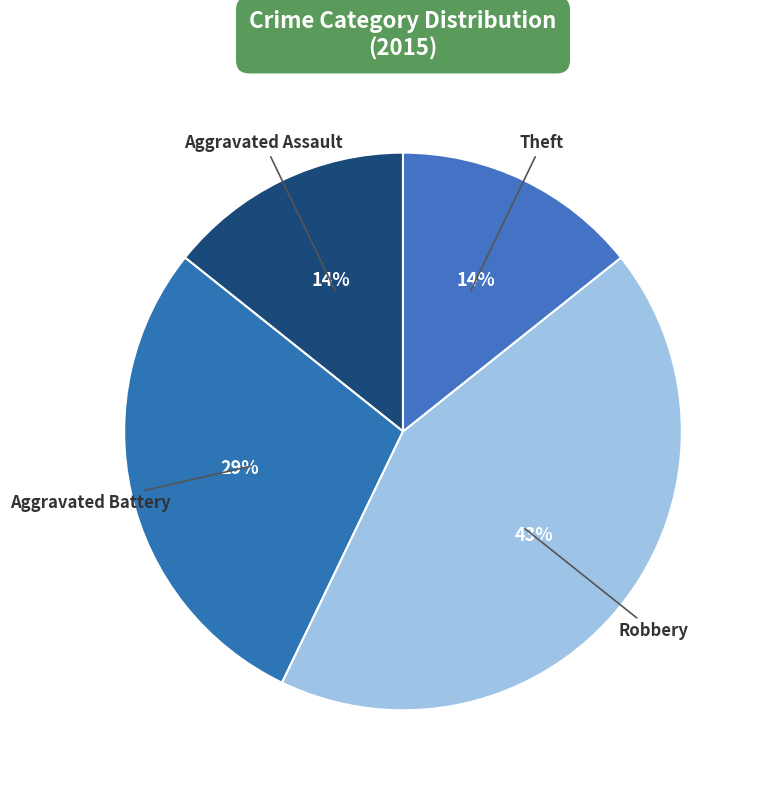

Count the number of slices in the pie.

4